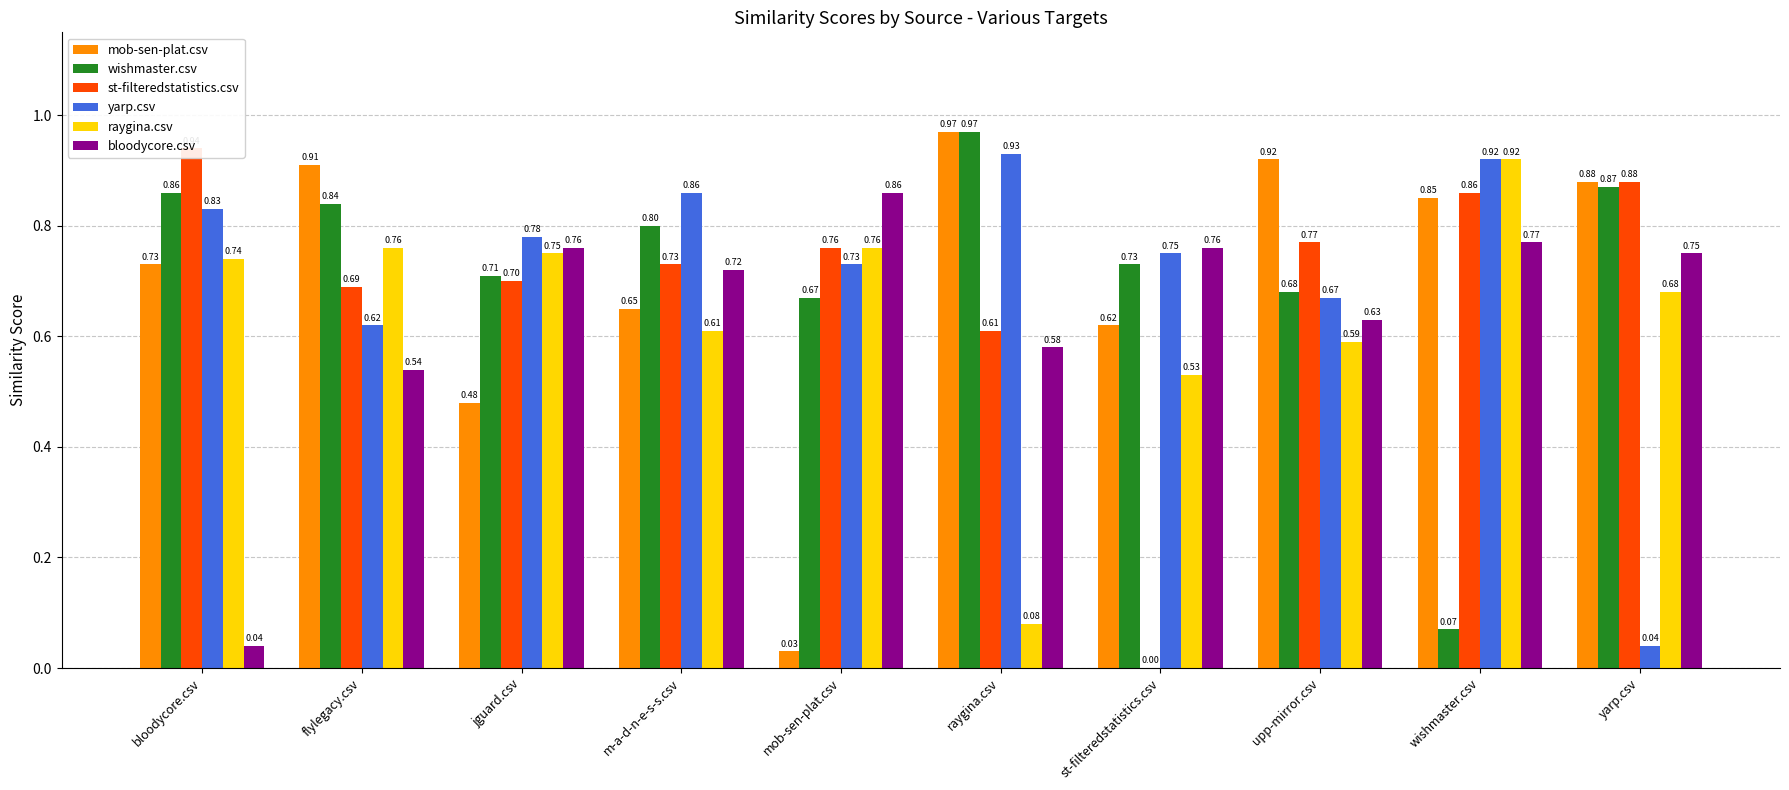

What position from the right is jguard.csv?

8